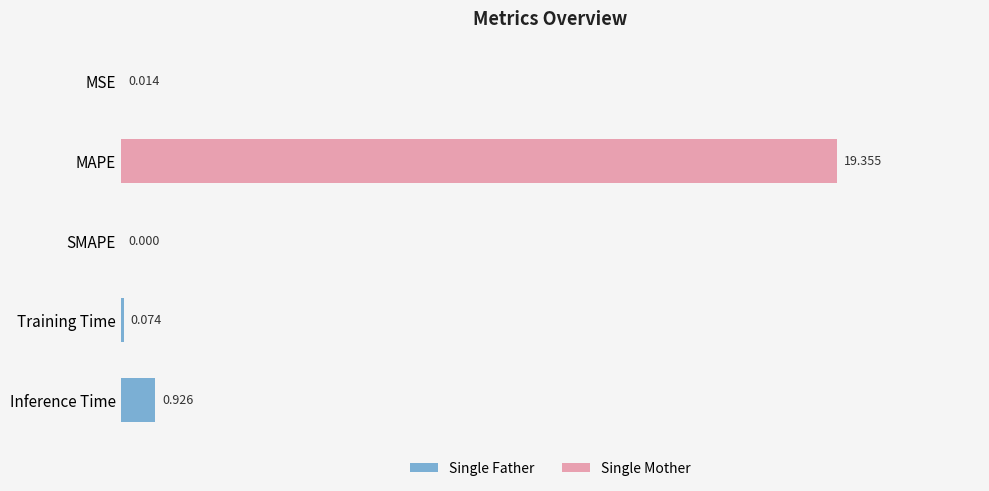

Which label corresponds to the largest value in the chart?

MAPE